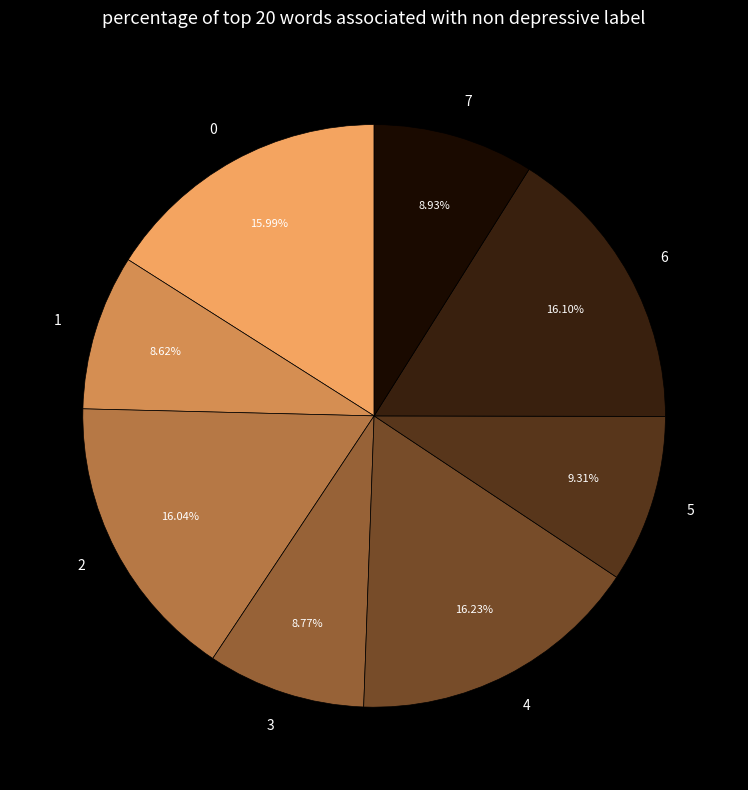

What is the total percentage of 1 and 3?

17.4%